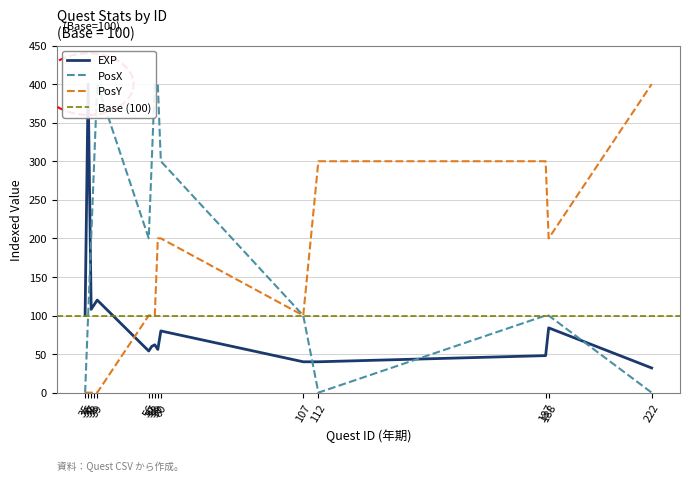

Is it true that EXP equals 642.2 at 36?

False